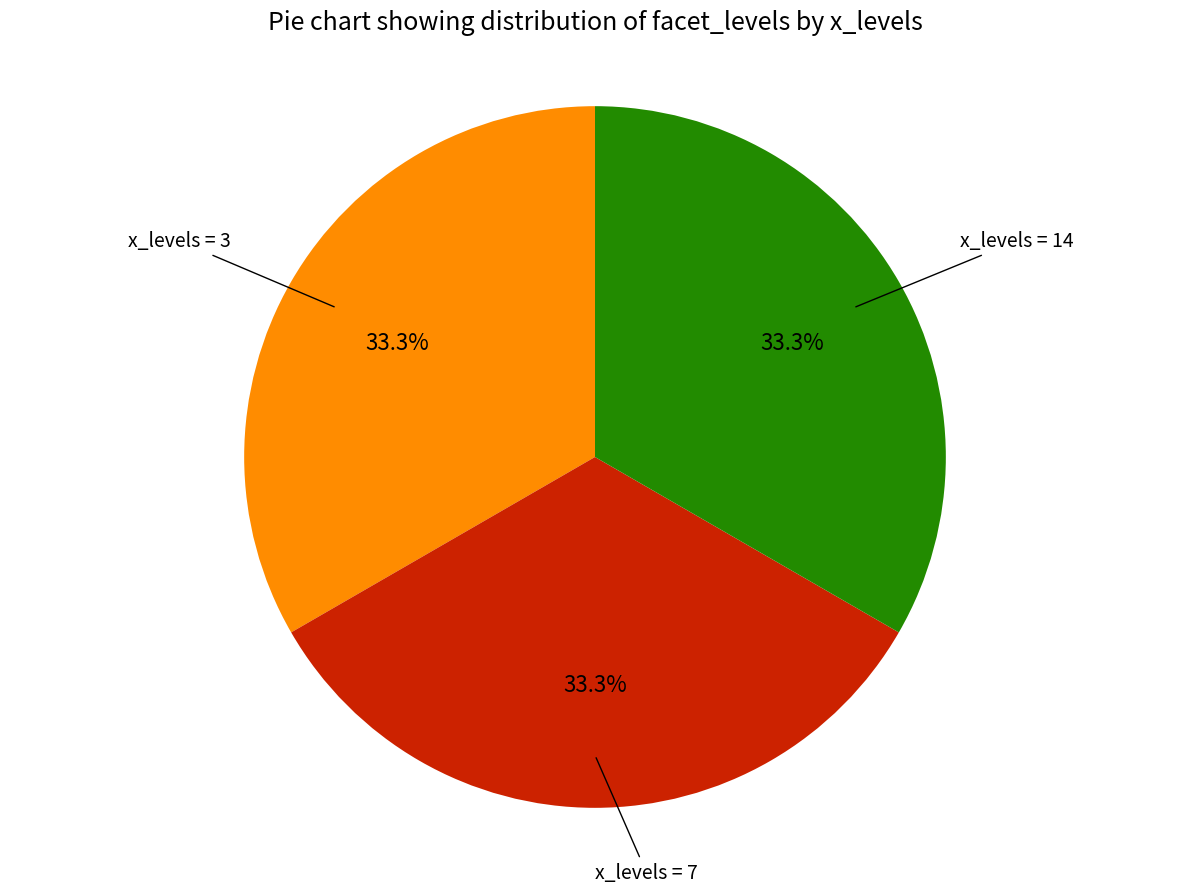

Is there any slice that represents more than half of the pie?

No